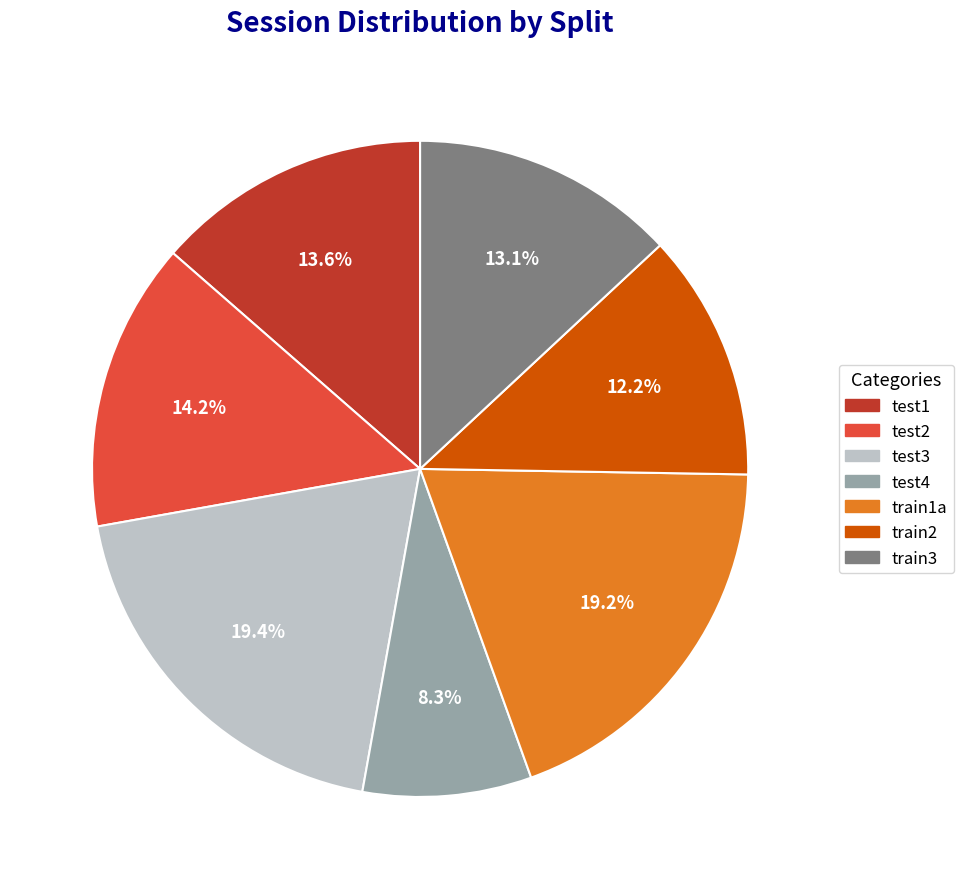

What percentage is the test3 slice, to the nearest percent?

19%